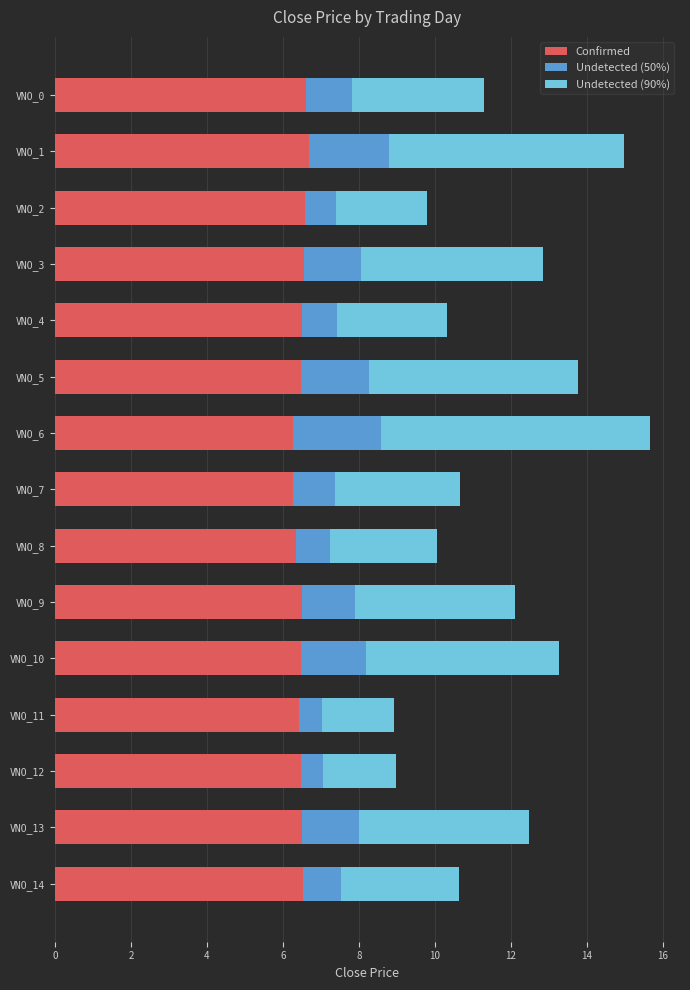

What is the lowest value of the Confirmed series?

6.3